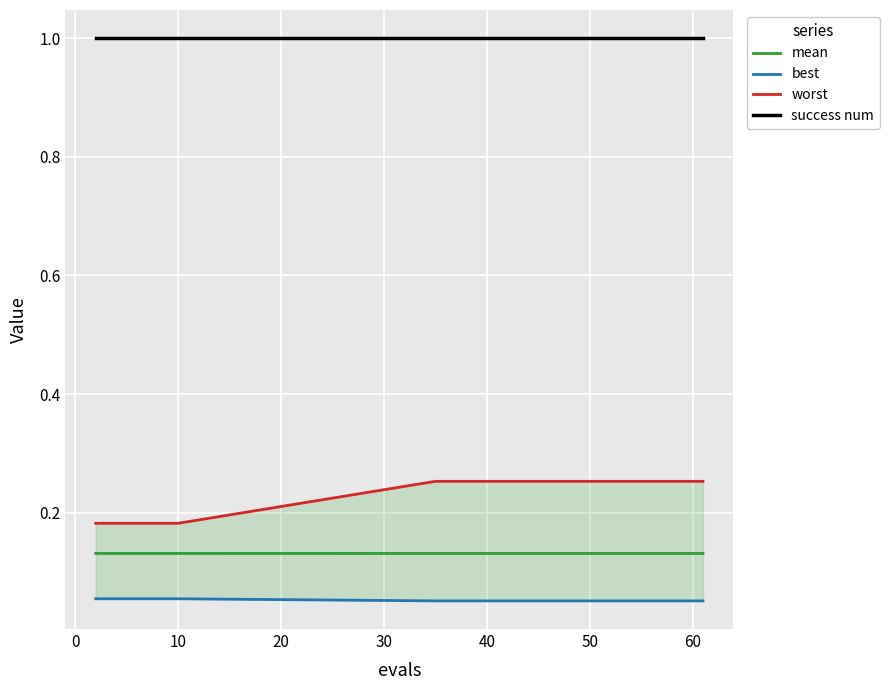

The mean series shows 0.2 at 50. True or false?

False